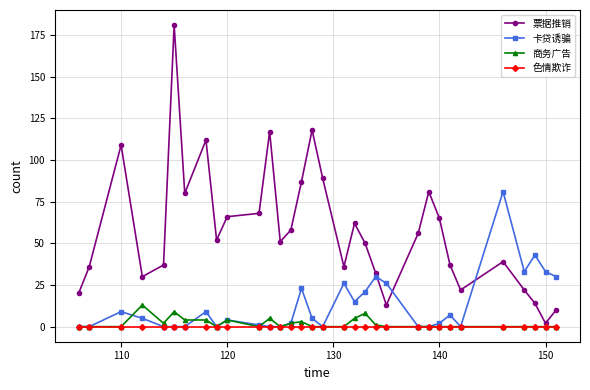

What is the highest value of the 商务广告 series?

13